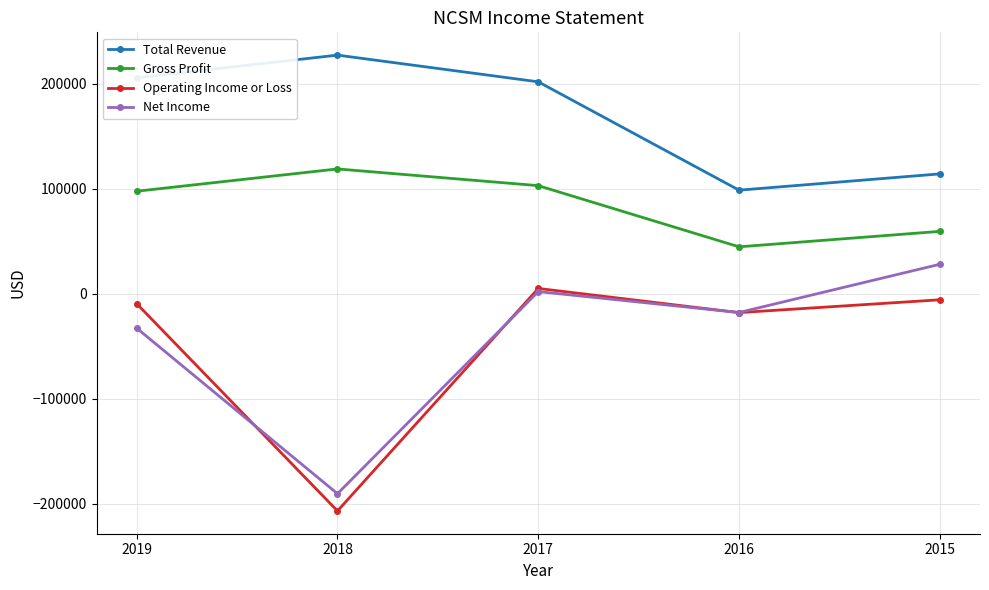

Which label corresponds to the smallest value in the chart?

2018